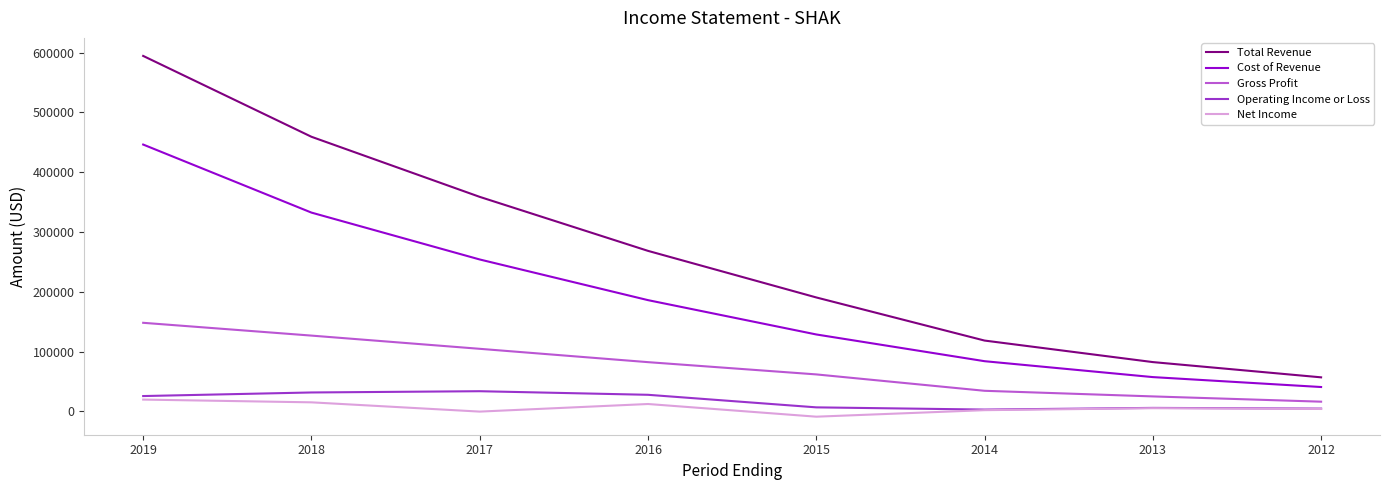

Which series has the widest spread of values?

Total Revenue